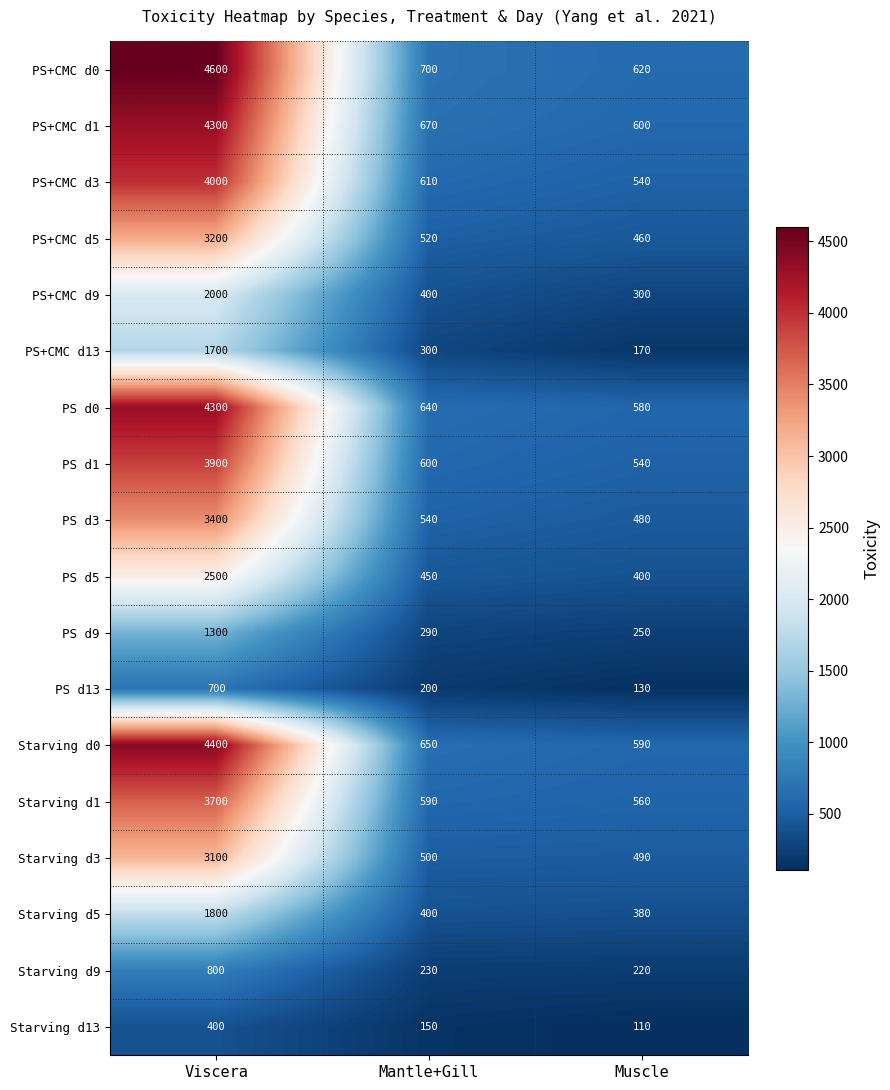

What value does the Starving d13 series have at Viscera, to the nearest 50?

400